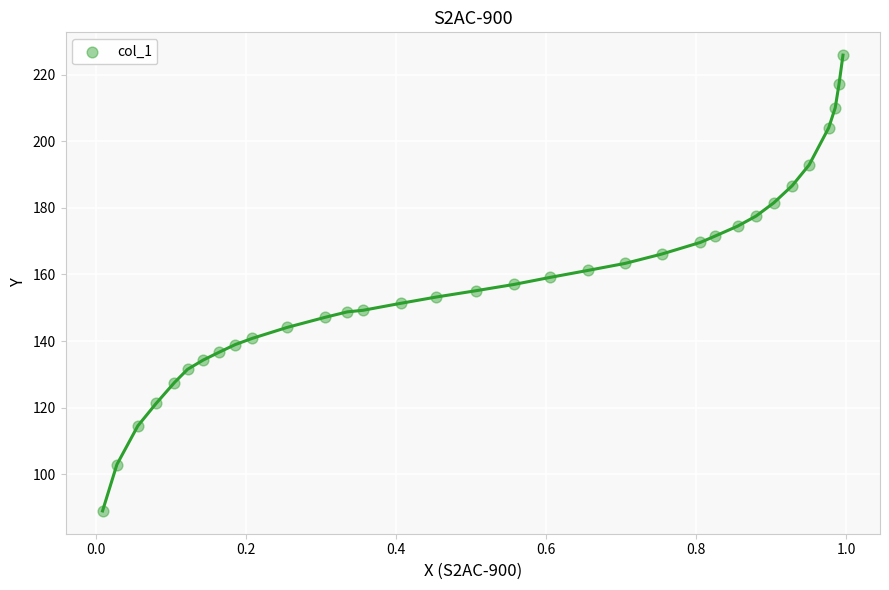

What is the range of X values (max minus min)?

1.0